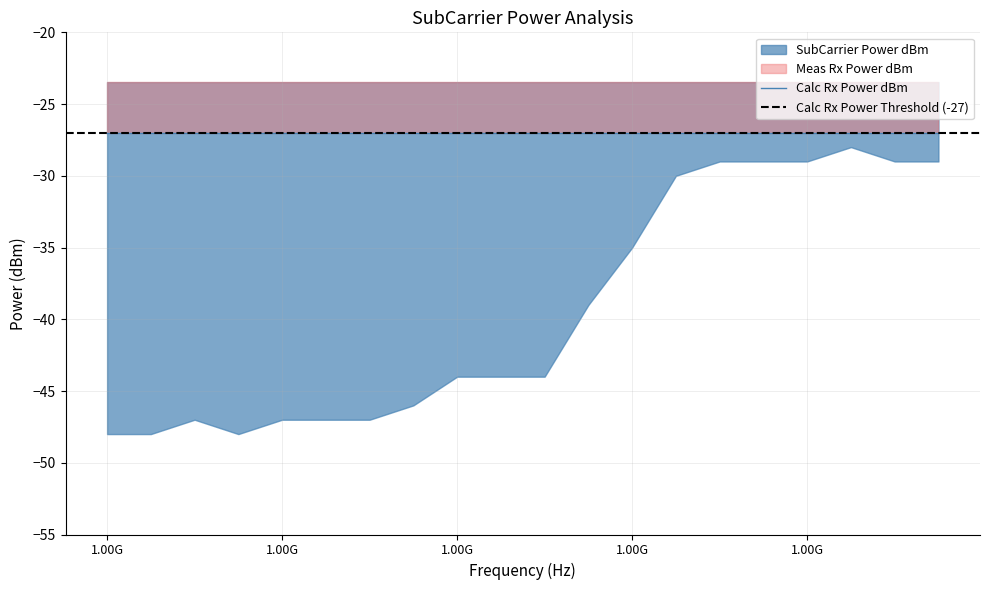

What are all the series names shown in the legend?

SubCarrier Power dBm, Meas Rx Power dBm, Calc Rx Power dBm